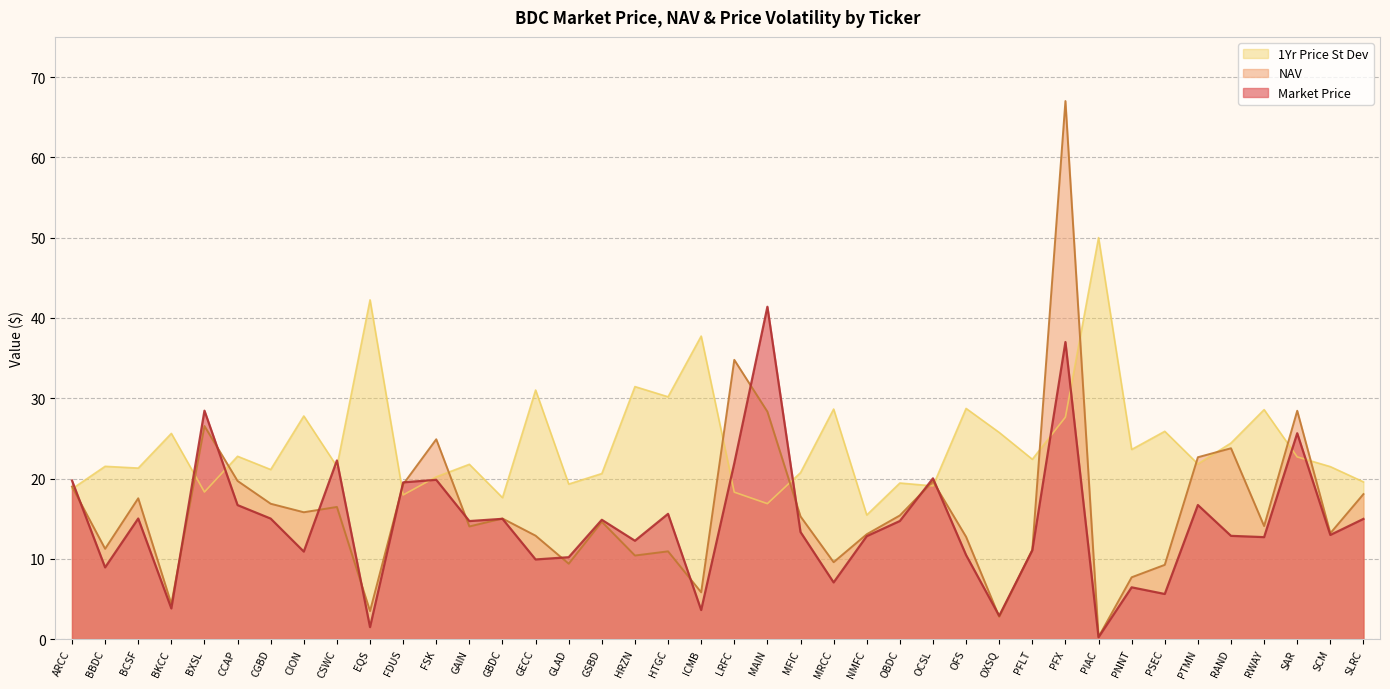

What value does the NAV series have at HTGC?

10.9